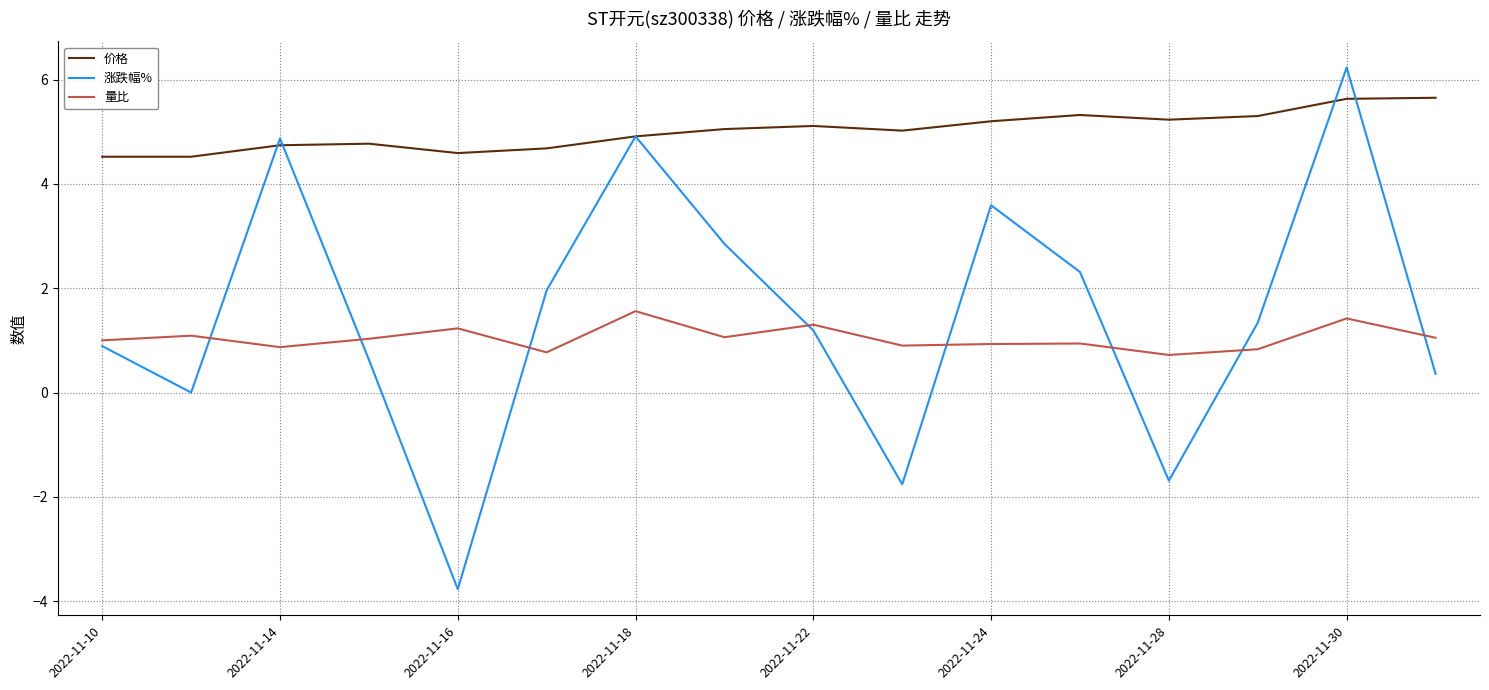

Which series has the largest total across all categories?

价格